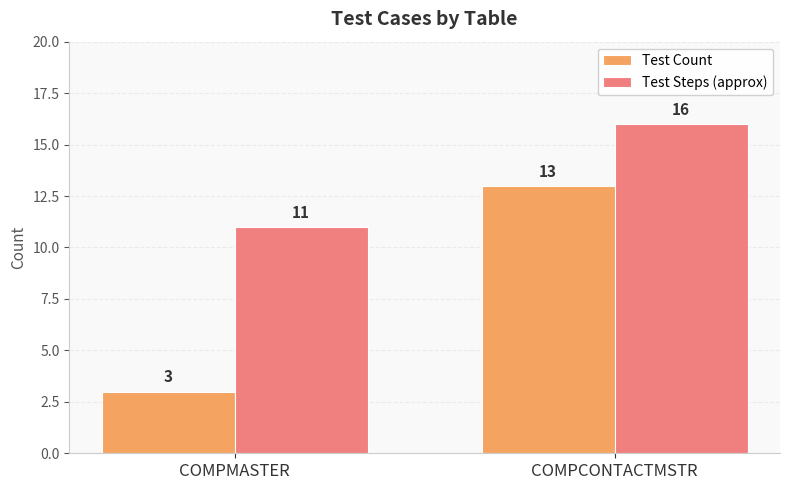

What position from the left is COMPMASTER?

1